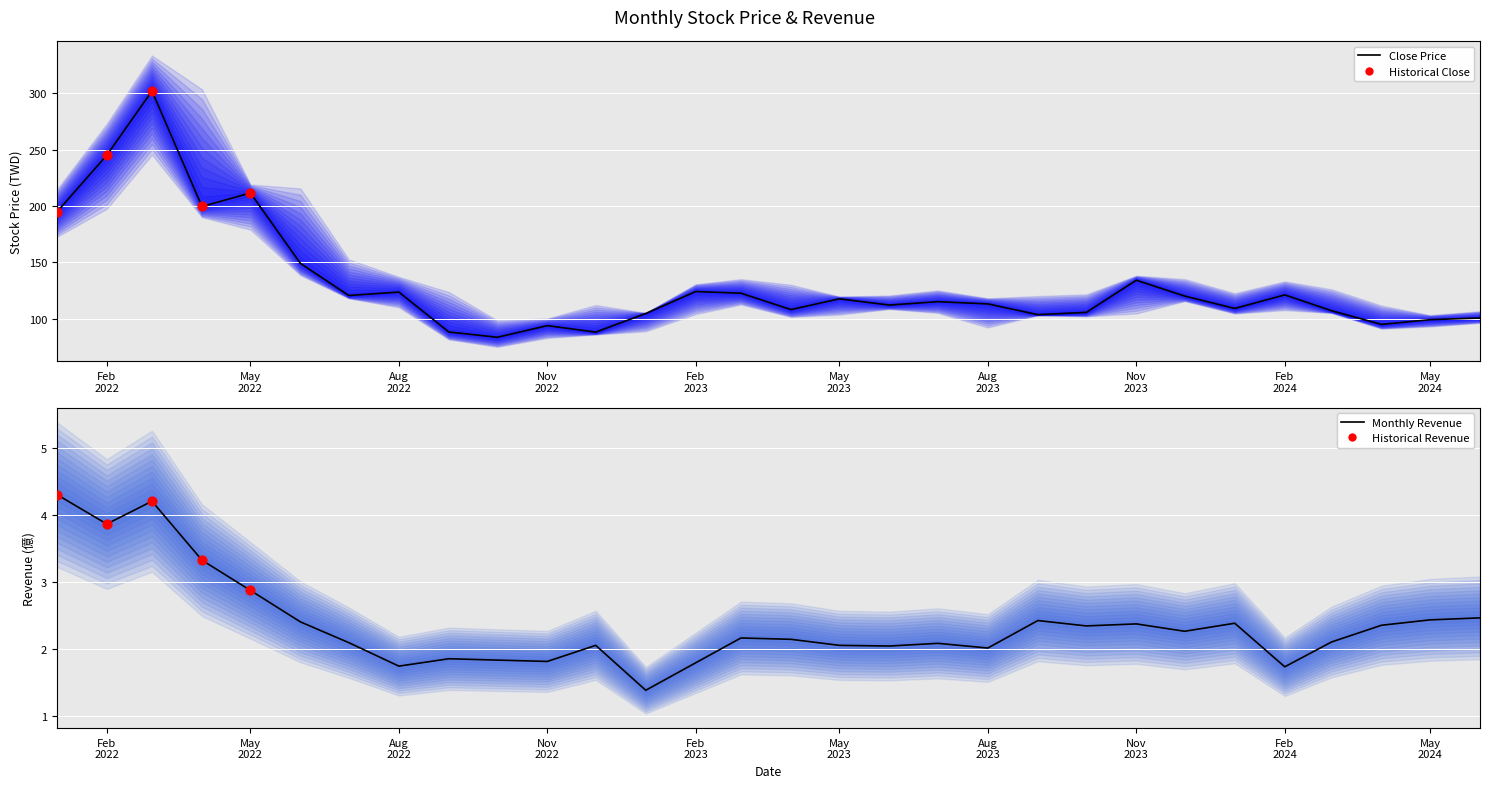

At which category is the sum across all series the highest?

2022-03